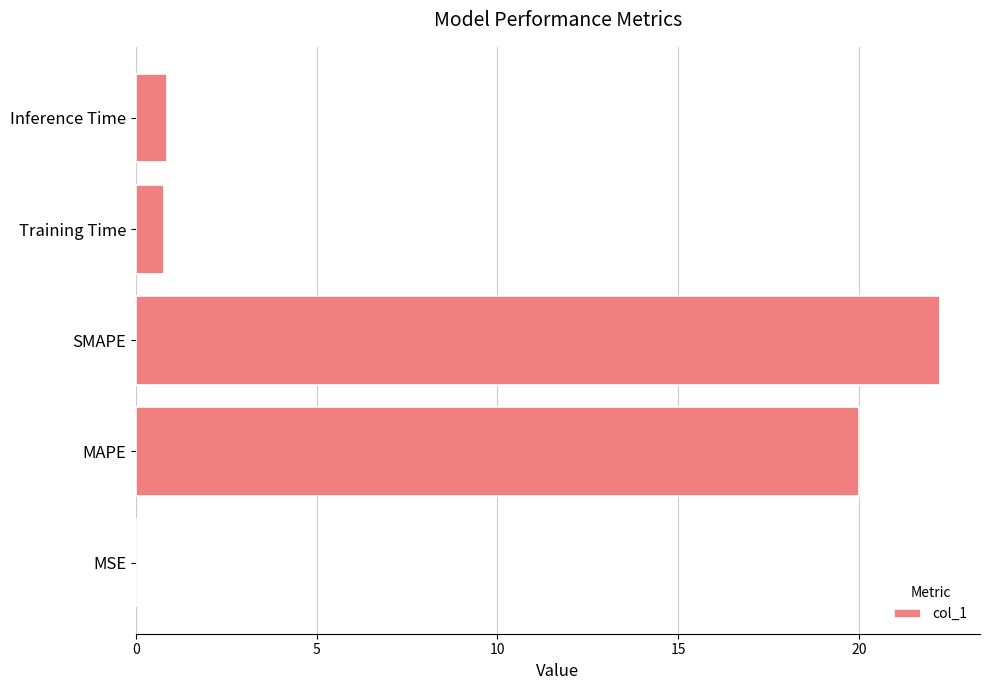

Is it true that the value at Inference Time is 0.8?

True